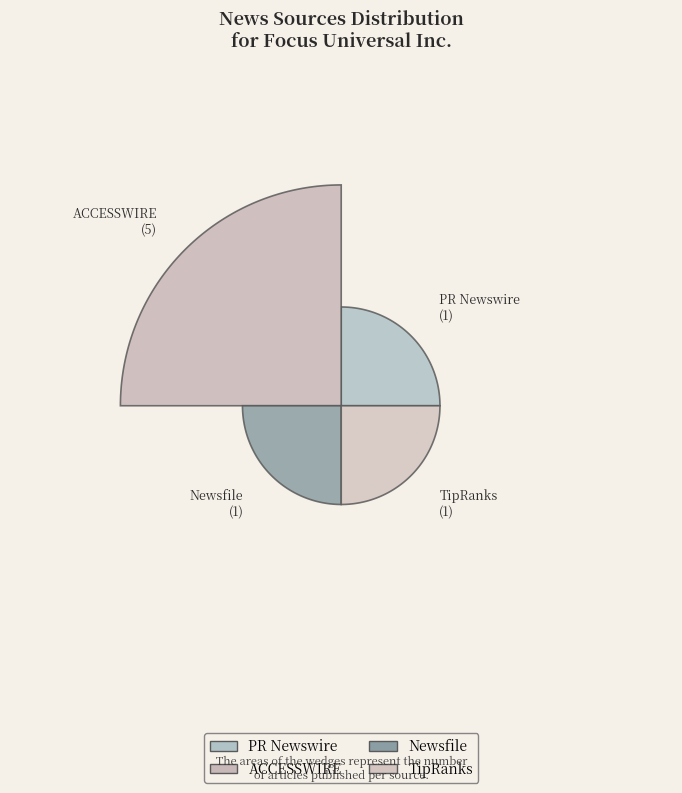

To the nearest percent, what is the average slice percentage?

25%